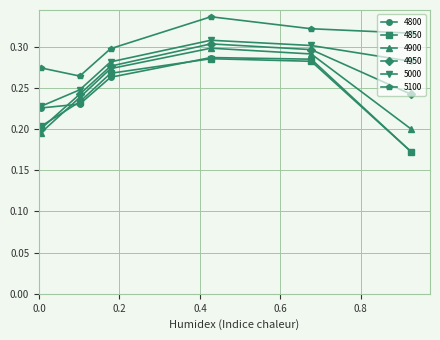

How many 4800 values are between 0 and 1?

6